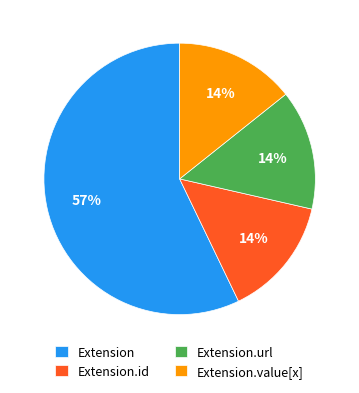

Which category has the biggest portion of the pie?

Extension